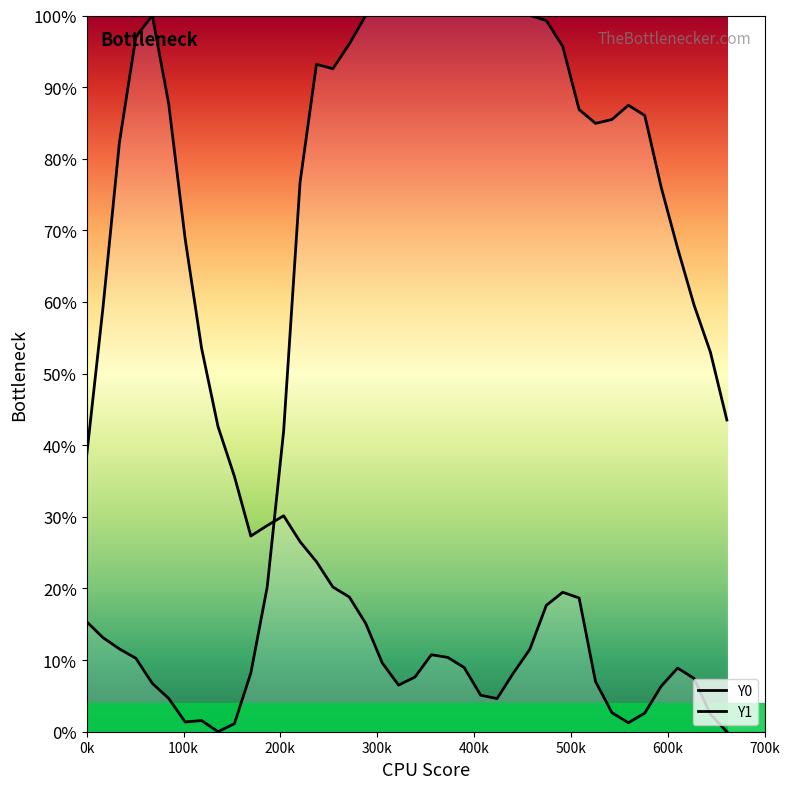

How many times do Y0 and Y1 cross each other?

1